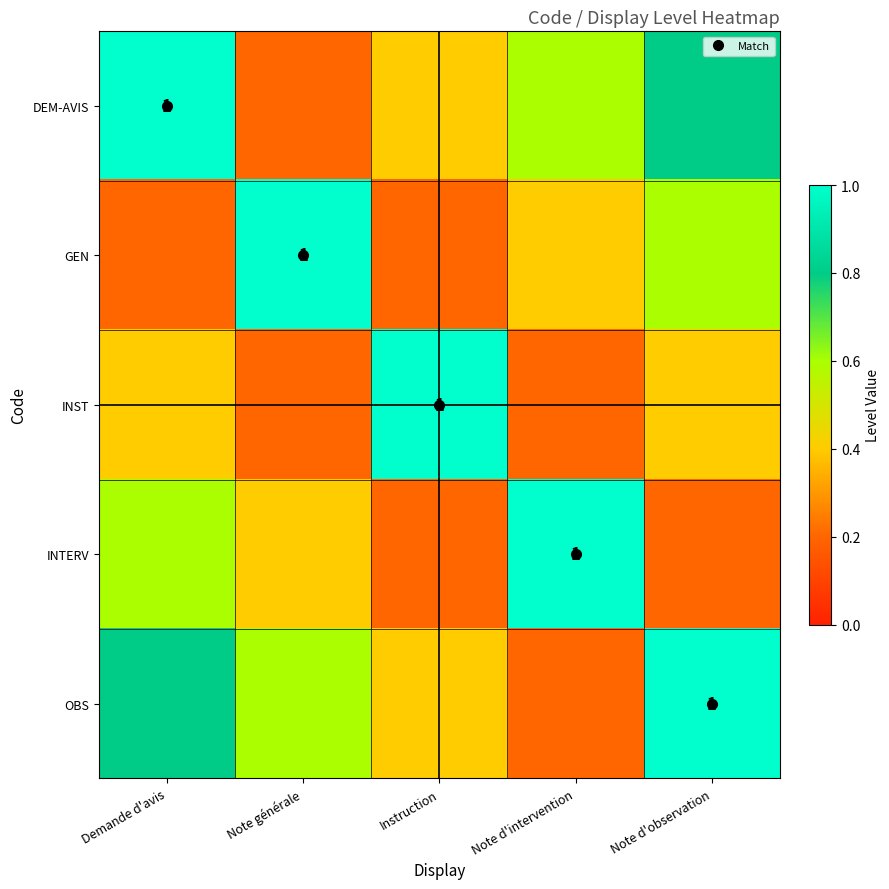

At Note d'intervention, list the series in order from smallest to largest.

INST, OBS, GEN, DEM-AVIS, INTERV